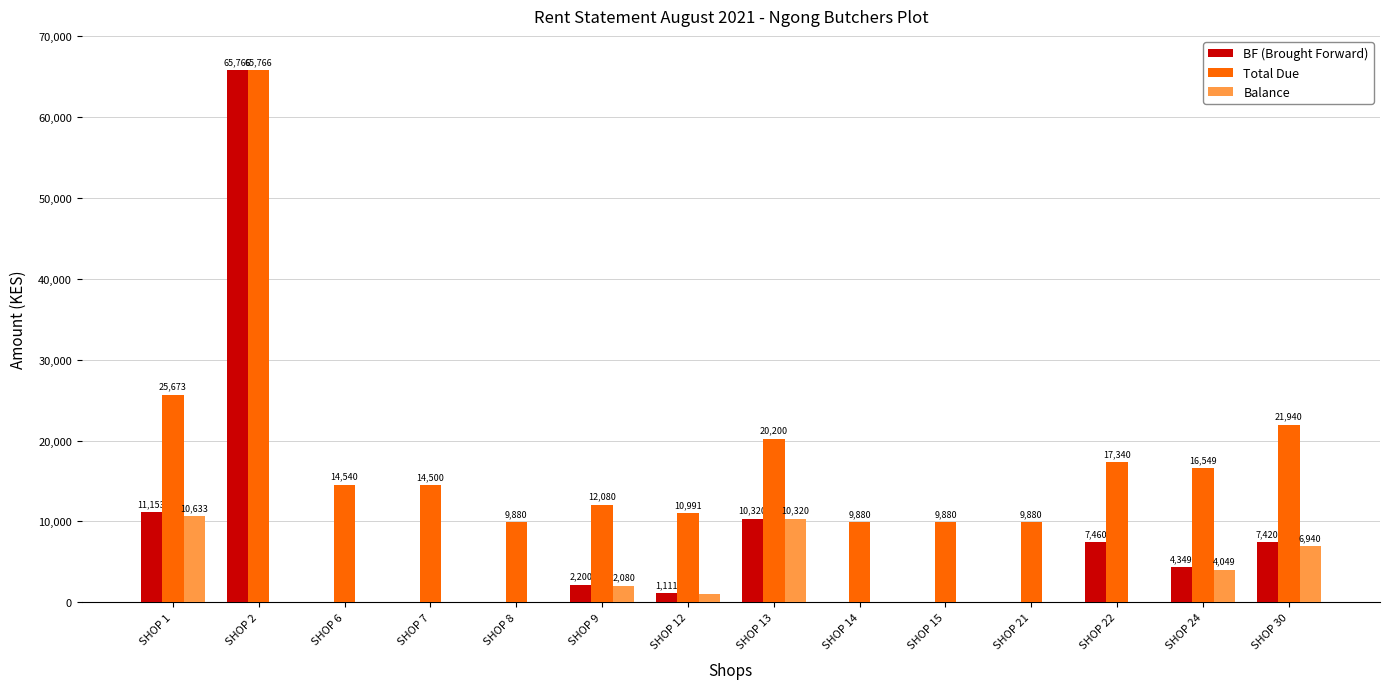

The BF (Brought Forward) series shows 0 at SHOP 21. True or false?

True